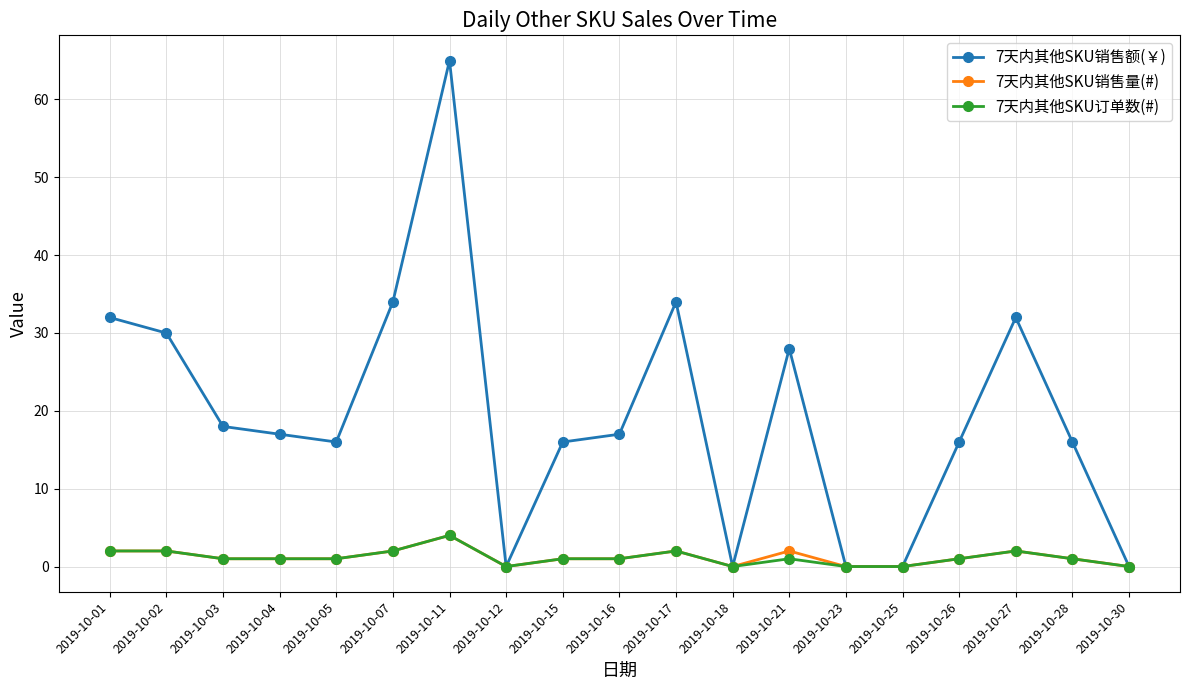

Does the chart have visible grid lines?

Yes